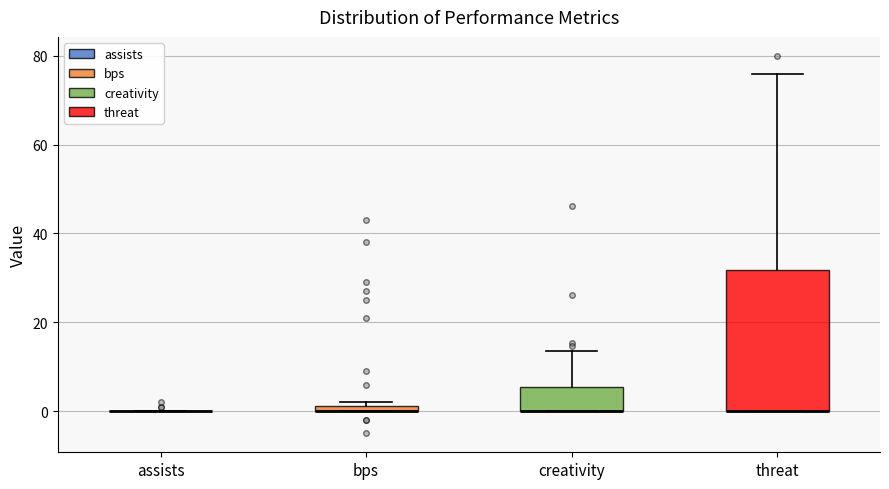

Where does the upper whisker of the box for creativity end on the y-axis? The values are not printed on the chart, so give them approximately, as read against the axis.

14